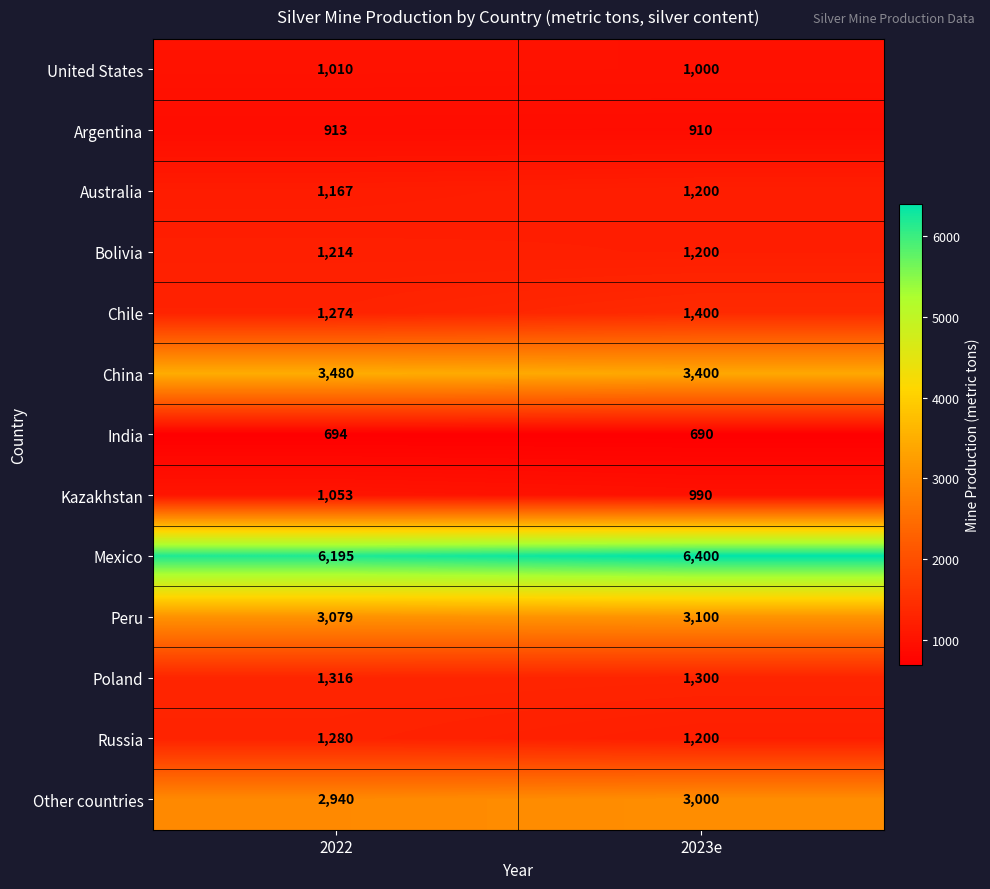

What is the average value of the Other countries series?

2970